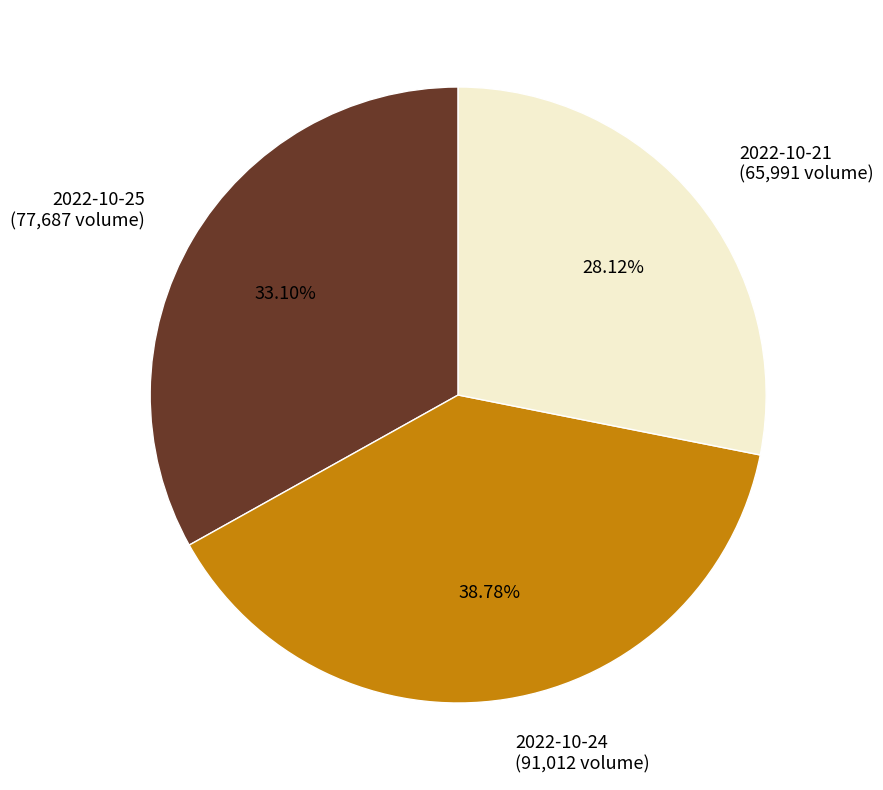

Which slice is the largest?

2022-10-24